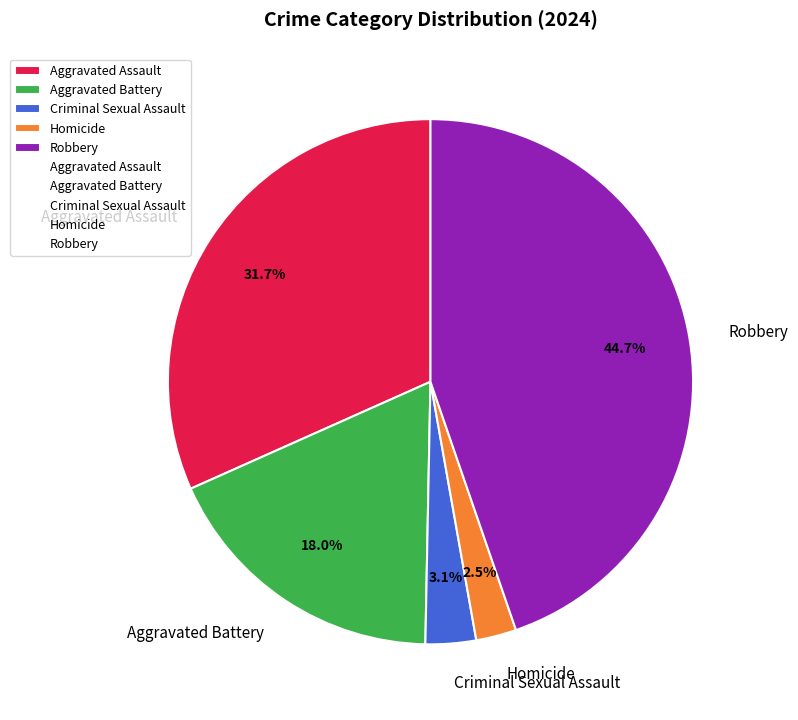

What is the smallest slice in the pie chart?

Homicide